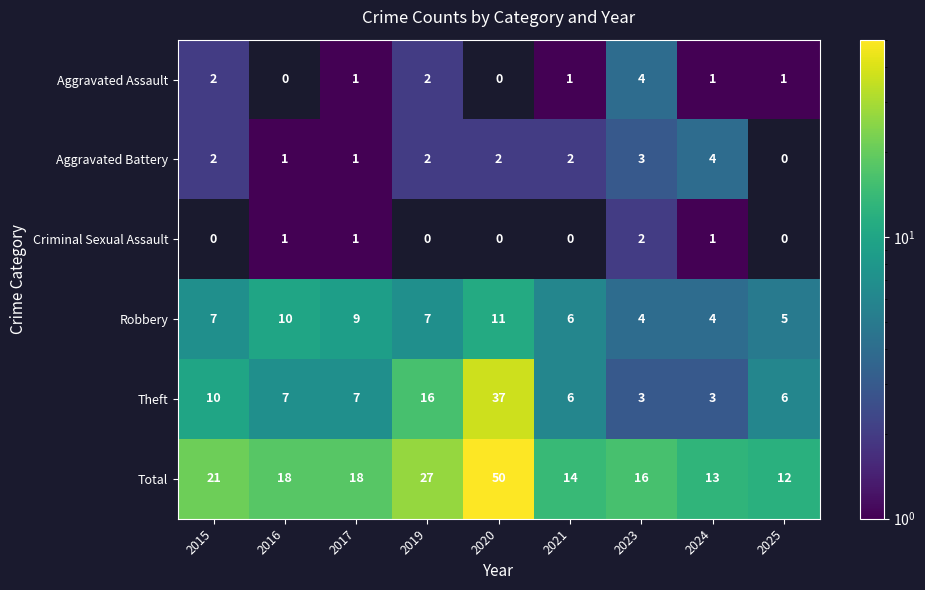

Where does the Aggravated Assault series first go above 1?

2015